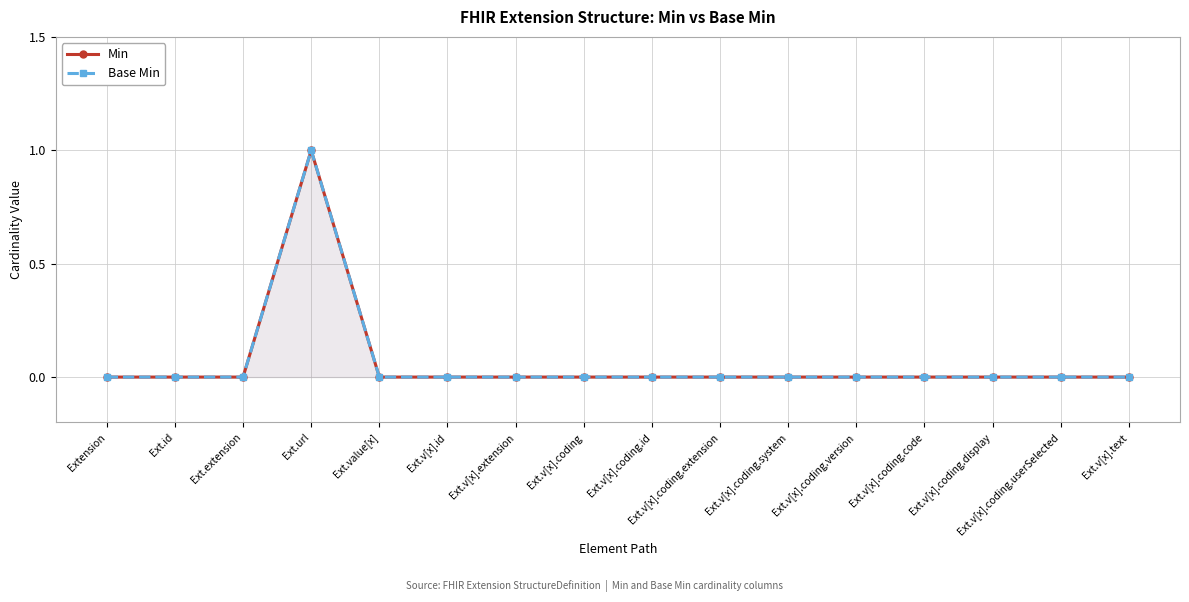

Which series has the largest range (max minus min)?

Min